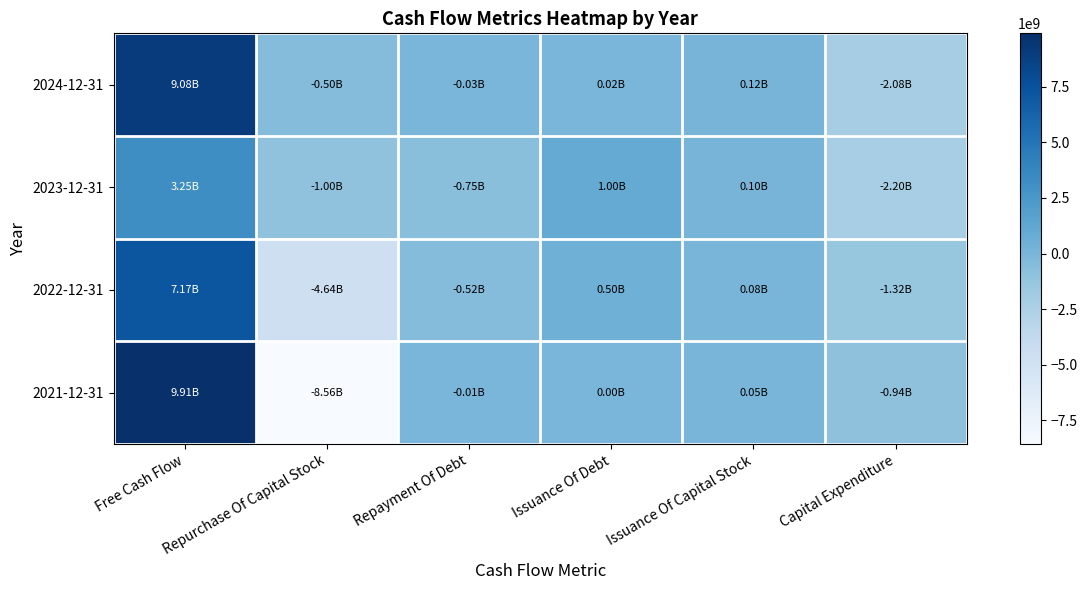

What is the difference between the highest and lowest values at Free Cash Flow?

6658300000